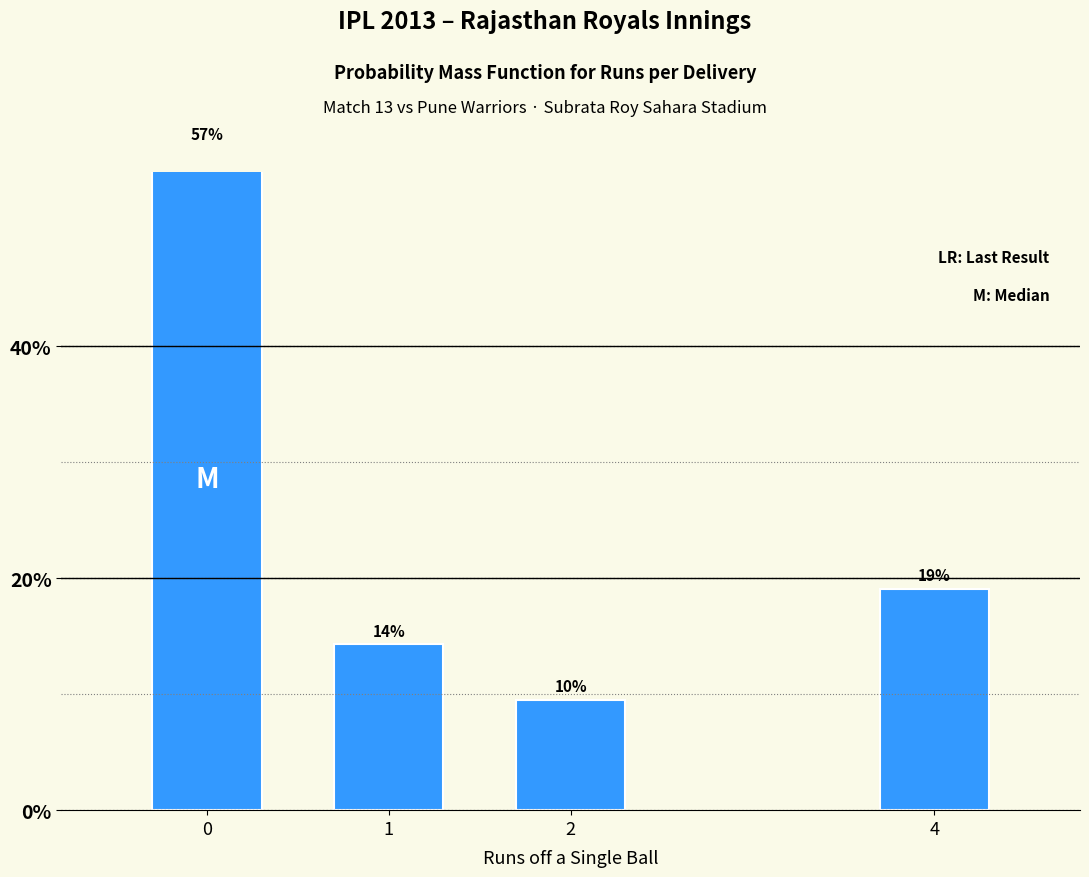

Which label corresponds to the smallest value in the chart?

2